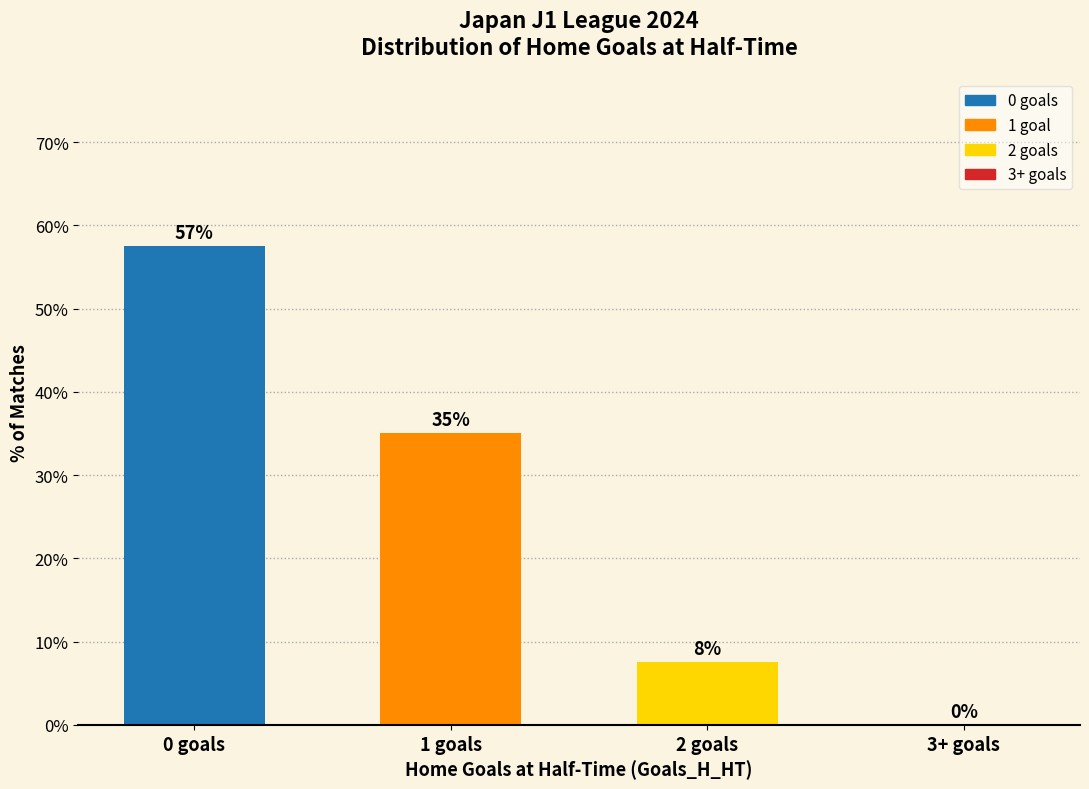

Are the bars horizontal?

No